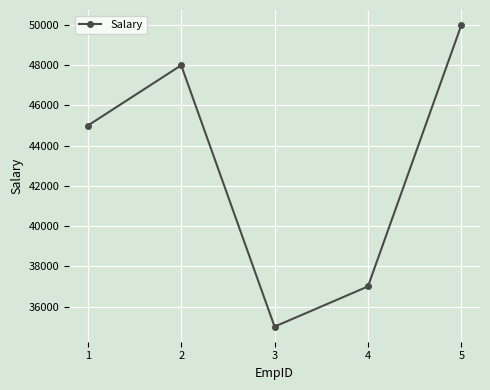

Where is the first local minimum?

3